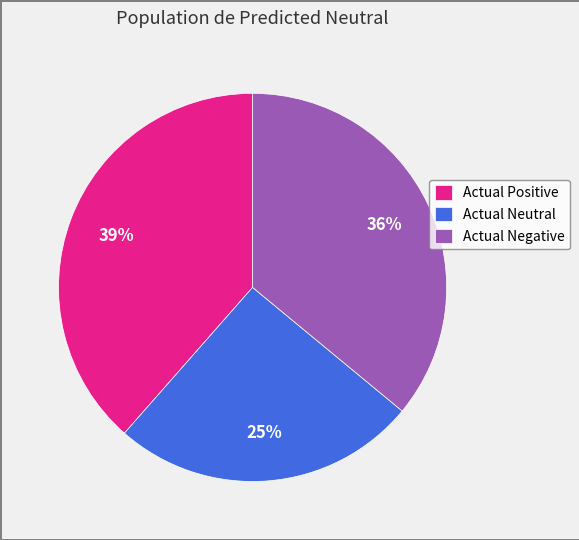

To the nearest percent, what percentage of the pie is Actual Neutral?

25%